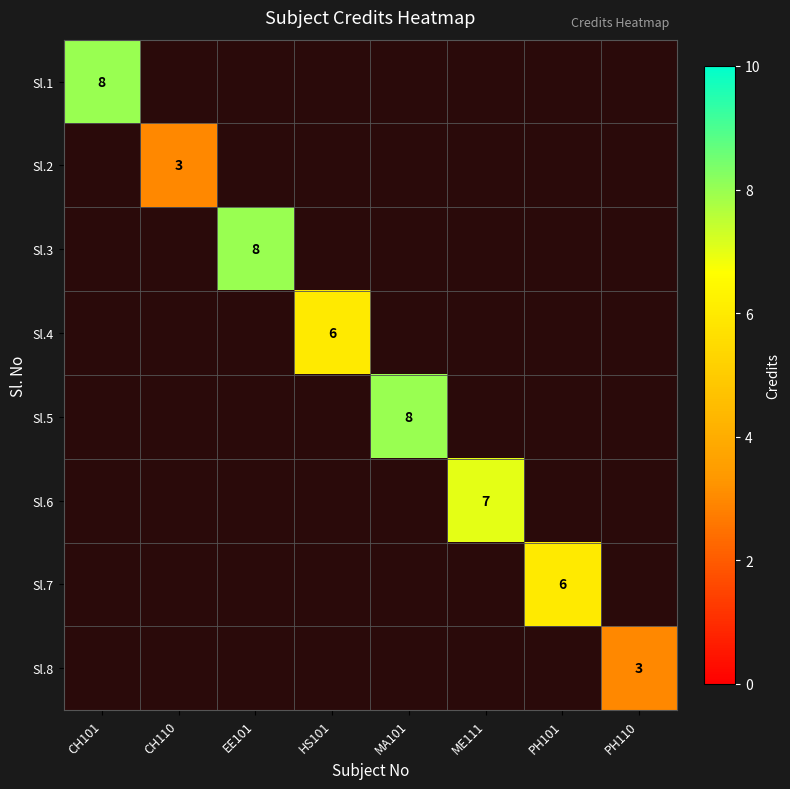

The value of Sl.6 at ME111 is 10. True or false?

False